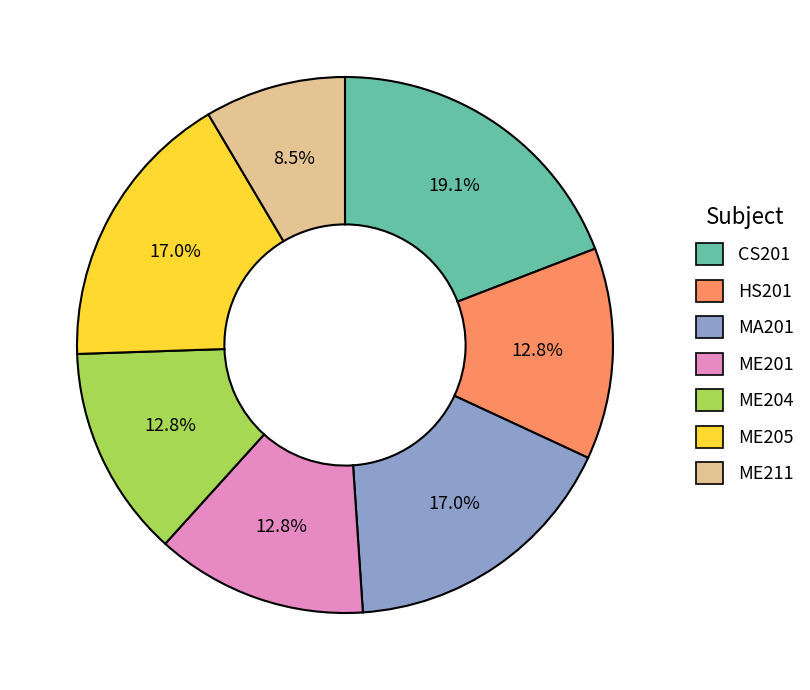

Is there any slice that represents more than half of the pie?

No